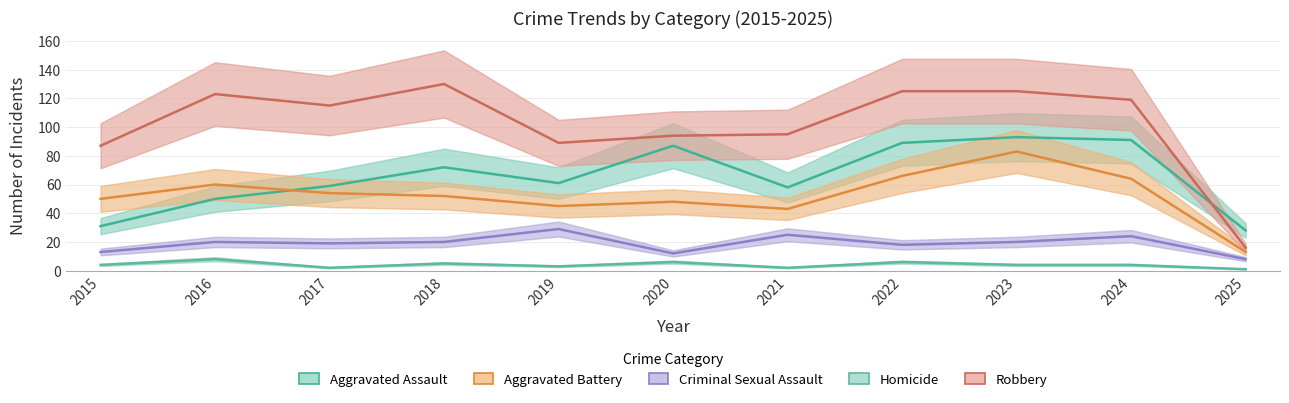

At which category does Aggravated Battery reach its first local peak?

2016